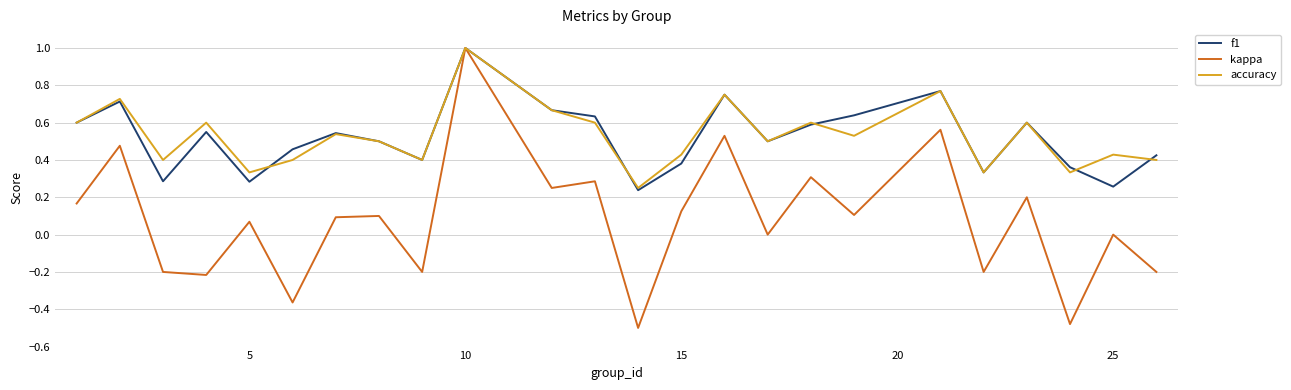

Is this an area chart (filled region under the line)?

No